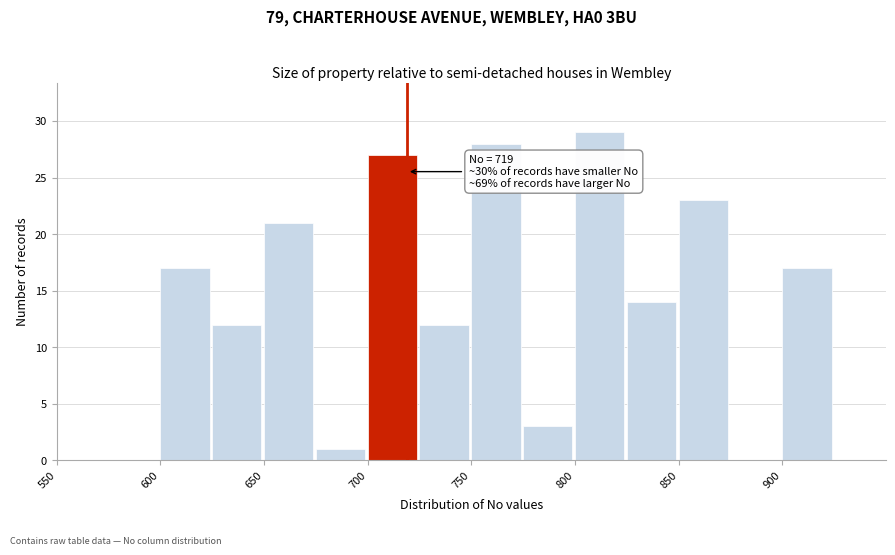

Which range on the x-axis has the tallest bar?

800 to 825